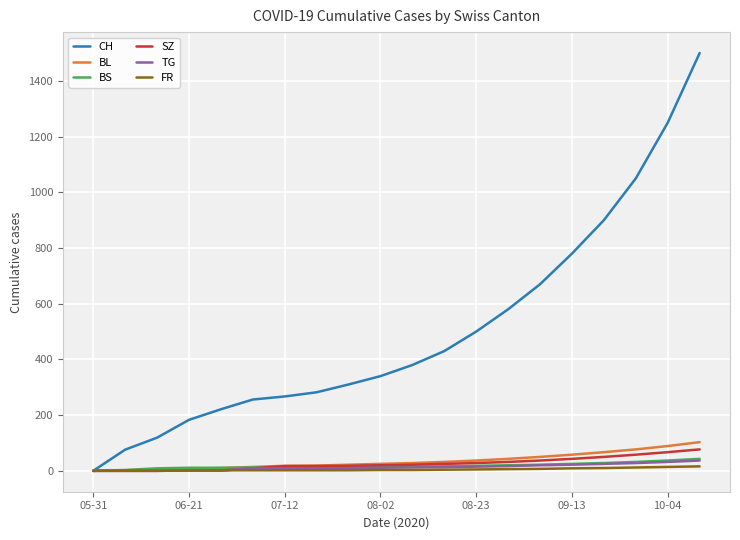

Which series has the widest spread of values?

CH